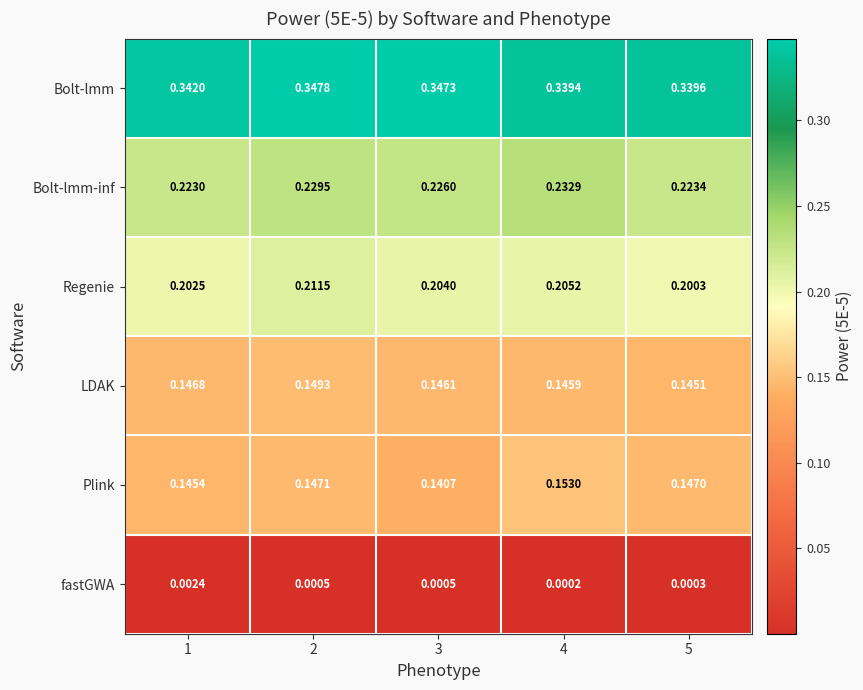

What is the total value across all series at 2?

1.1